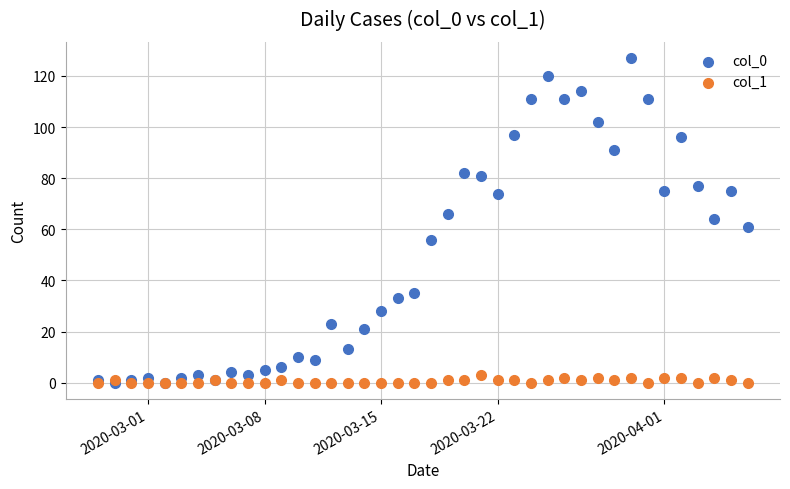

Which series contains the highest Y value?

col_0